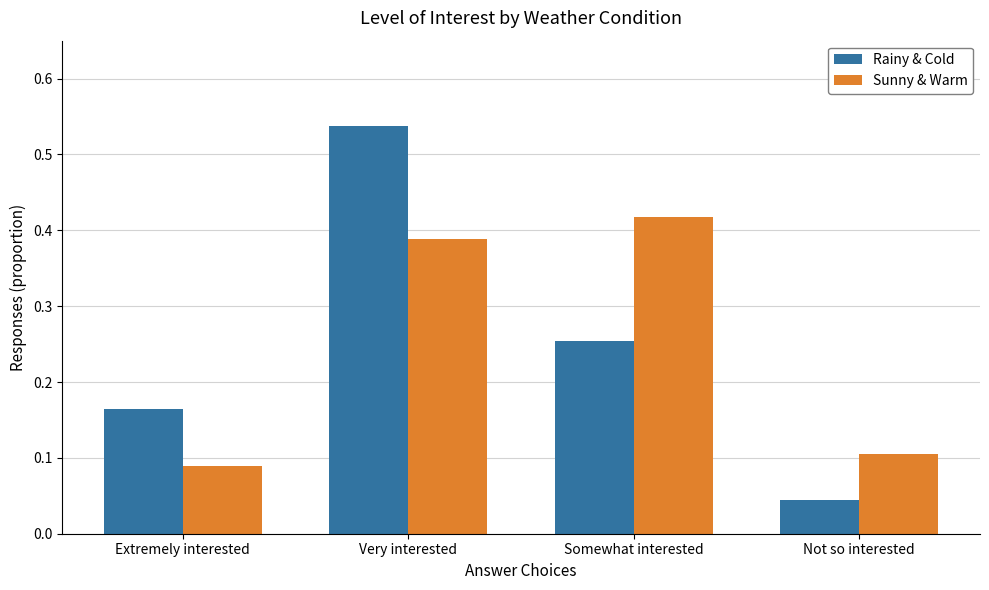

What is the sum of all Sunny & Warm values?

1.0